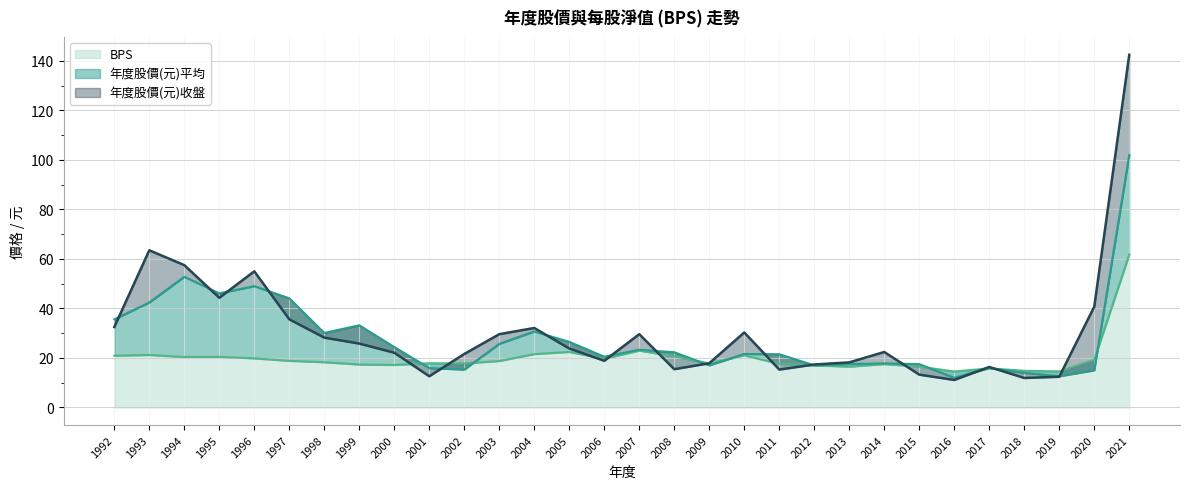

How many lines are shown in the chart?

3